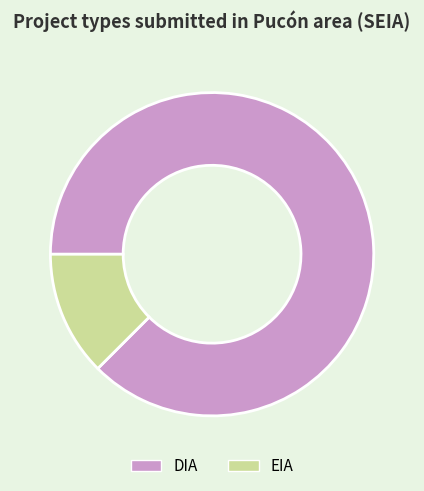

The EIA slice represents 19% of the pie. True or false?

False